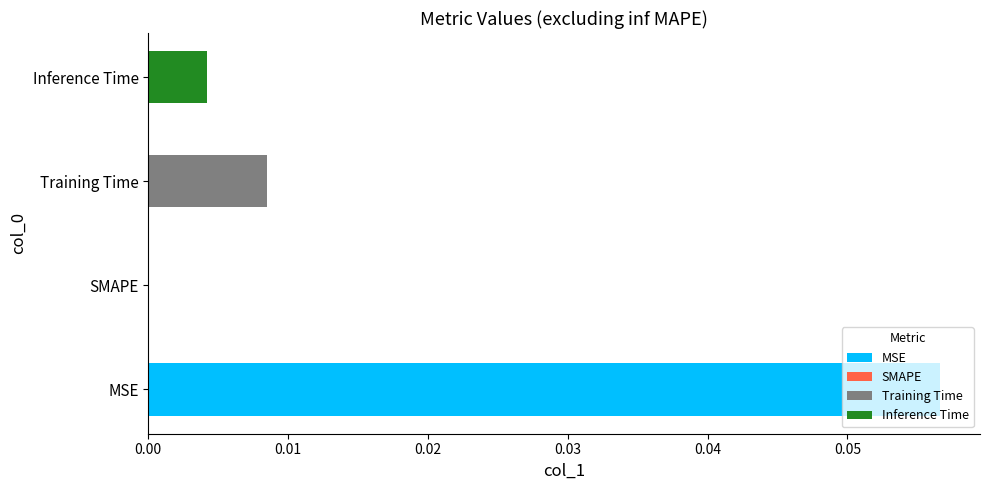

What is the label of the 1st bar from the right?

Inference Time